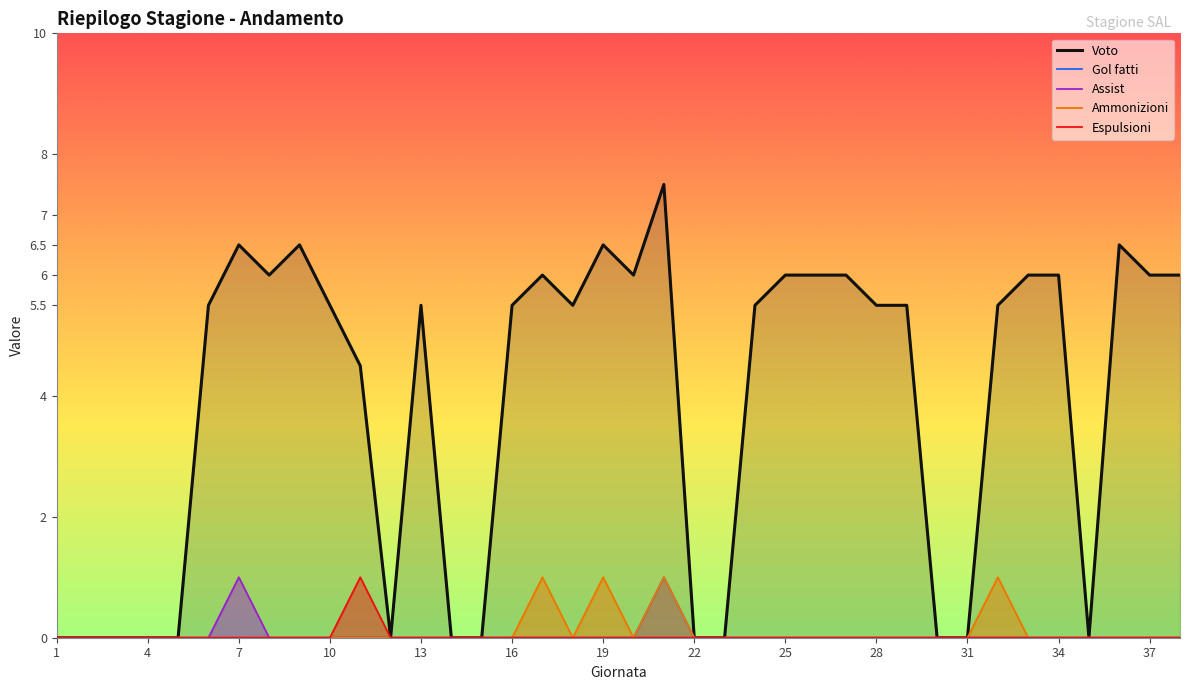

Which label corresponds to the smallest value in the chart?

1